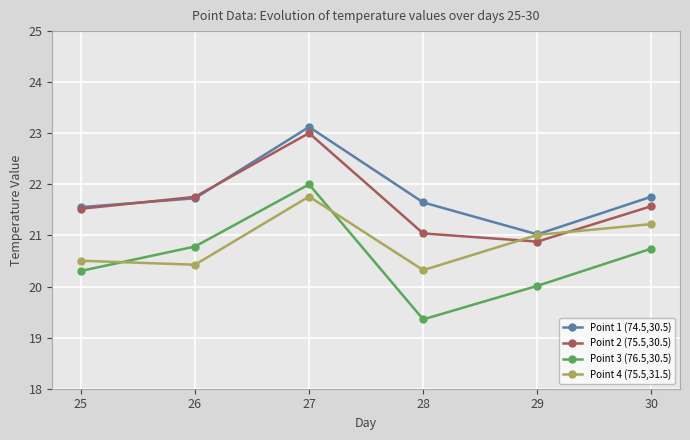

True or false: Point 1 (74.5,30.5) and Point 3 (76.5,30.5) intersect in this chart.

False